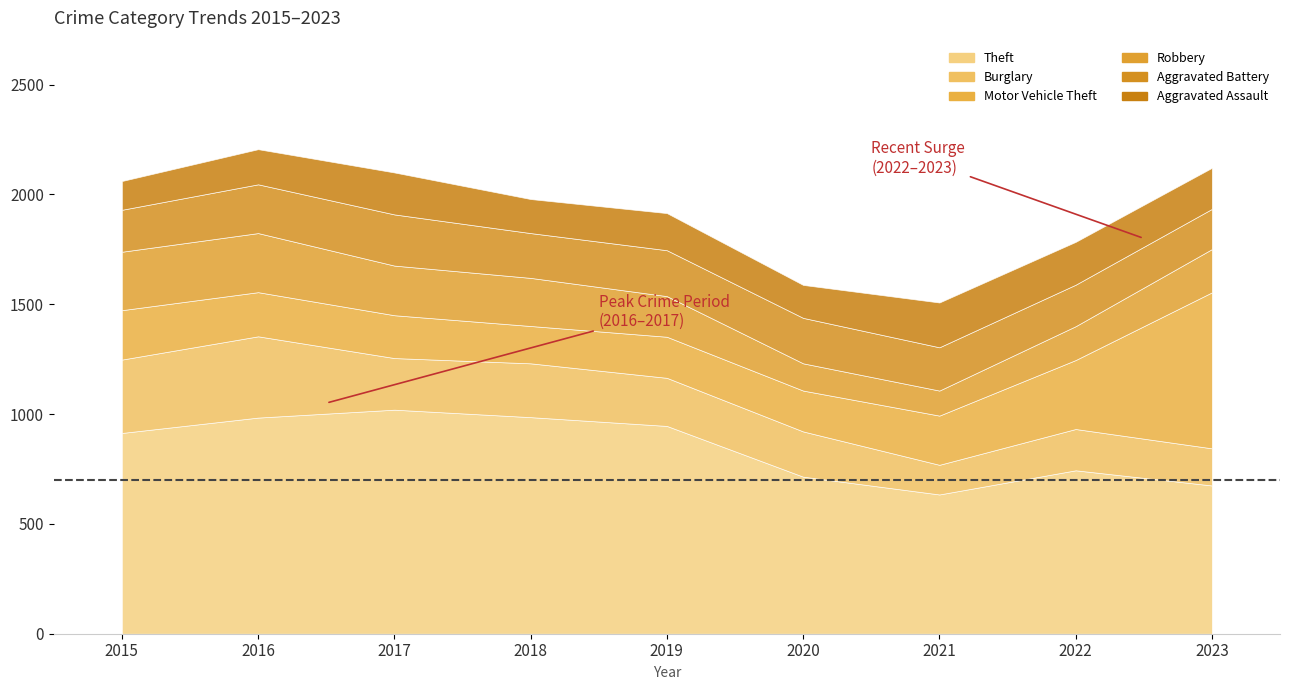

At which label is Burglary closest to 252?

2018